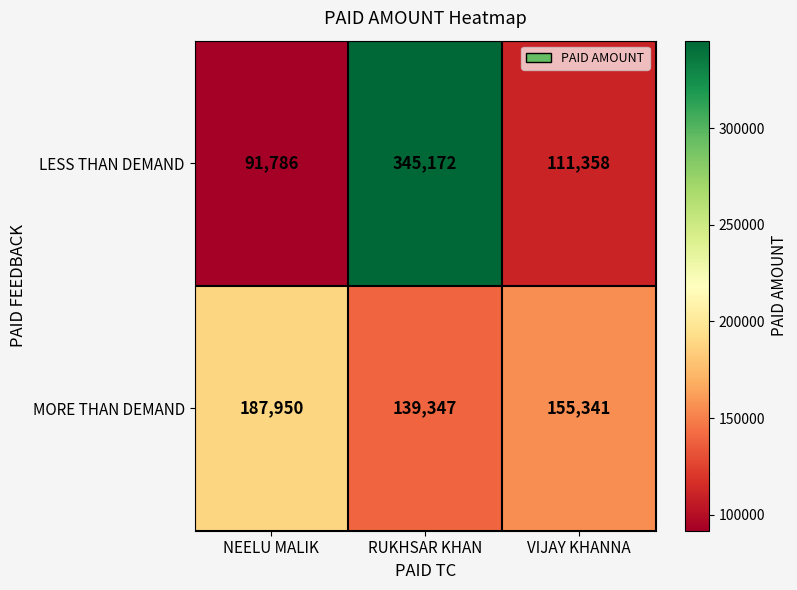

How many data points does each series have?

3